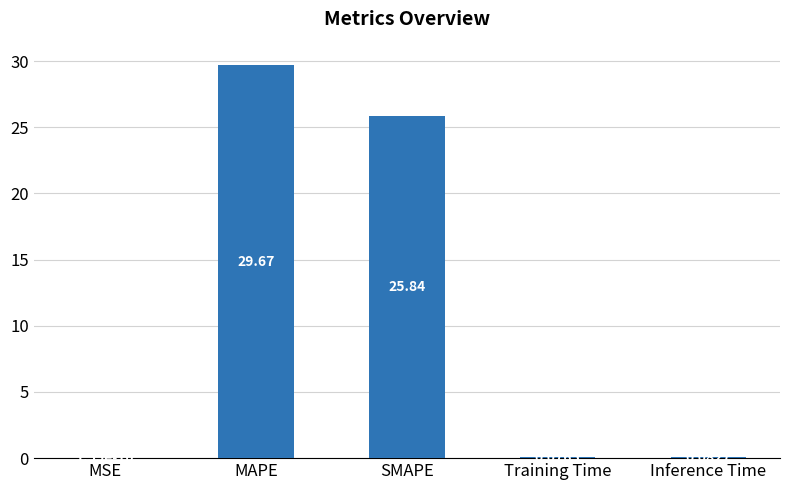

At which label is the value closest to 14?

SMAPE